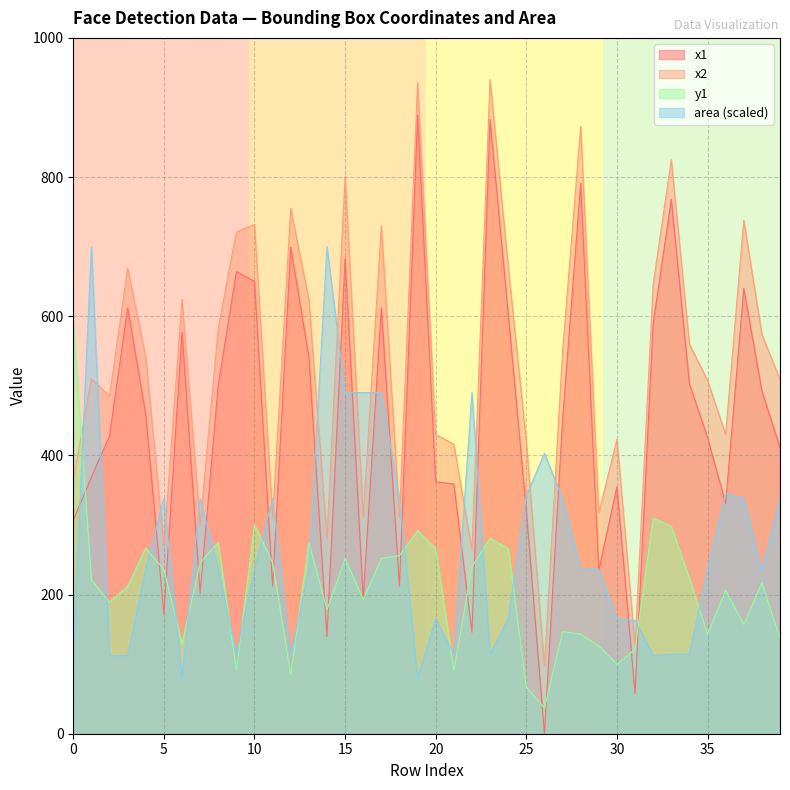

Reading left to right, extract all data points from this chart.

x1: 0=307.0	1=369.0	2=428.0	3=612.0	4=459.0	5=172.0	6=577.0	7=202.0	8=501.0	9=664.0	10=650.0	11=212.0	12=699.0	13=542.0	14=140.0	15=683.0	16=194.0	17=612.0	18=212.0	19=889.0	20=362.0	21=359.0	22=146.0	23=883.0	24=604.0	25=321.0	26=0.0	27=451.0	28=791.0	29=235.0	30=355.0	31=58.0	32=589.0	33=768.0	34=503.0	35=426.0	36=331.0	37=640.0	38=493.0	39=411.0
x2: 0=364.0	1=510.0	2=485.0	3=669.0	4=541.0	5=270.0	6=624.0	7=300.0	8=583.0	9=721.0	10=732.0	11=310.0	12=755.0	13=624.0	14=281.0	15=801.0	16=312.0	17=730.0	18=310.0	19=936.0	20=430.0	21=416.0	22=264.0	23=940.0	24=672.0	25=420.0	26=97.0	27=549.0	28=873.0	29=317.0	30=423.0	31=126.0	32=646.0	33=825.0	34=560.0	35=508.0	36=430.0	37=738.0	38=574.0	39=509.0
y1: 0=592.0	1=221.0	2=189.0	3=212.0	4=267.0	5=236.0	6=129.0	7=246.0	8=275.0	9=91.0	10=300.0	11=246.0	12=85.0	13=275.0	14=178.0	15=252.0	16=193.0	17=252.0	18=256.0	19=292.0	20=266.0	21=91.0	22=240.0	23=281.0	24=266.0	25=67.0	26=37.0	27=147.0	28=143.0	29=126.0	30=100.0	31=121.0	32=310.0	33=298.0	34=223.0	35=143.0	36=206.0	37=157.0	38=217.0	39=137.0
area: 0=114.4	1=700.0	2=112.4	3=112.4	4=236.7	5=338.2	6=79.4	7=338.2	8=236.7	9=114.4	10=236.7	11=338.2	12=112.4	13=236.7	14=700.0	15=490.3	16=490.3	17=490.3	18=338.2	19=79.4	20=165.2	21=114.4	22=490.3	23=114.4	24=165.2	25=341.6	26=403.0	27=338.2	28=236.7	29=236.7	30=165.2	31=162.8	32=112.4	33=114.4	34=114.4	35=236.7	36=345.1	37=338.2	38=233.9	39=338.2